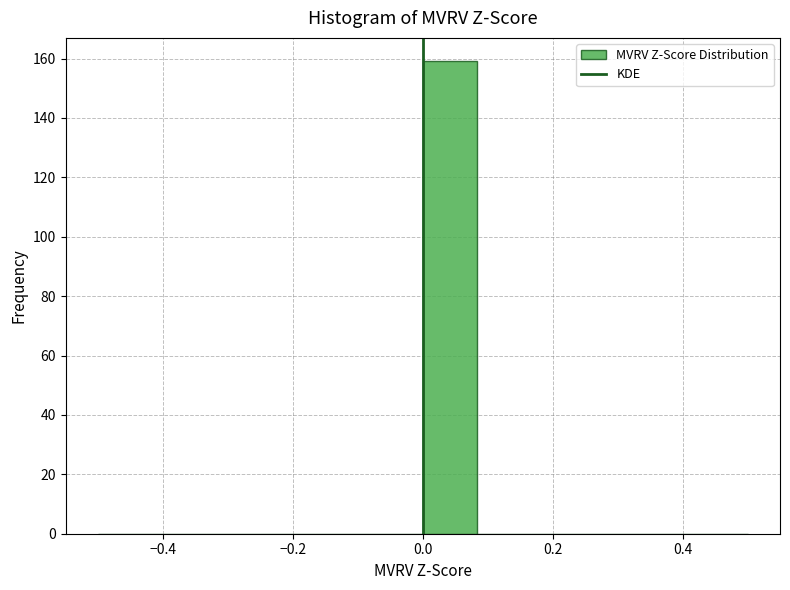

Reading left to right, list every bar in this chart as the range it spans on the x-axis followed by its height. Neither the bar edges nor the heights are printed on the chart, so give them approximately, as read against the axes.

-0.50 to -0.42: 0
-0.42 to -0.34: 0
-0.34 to -0.24: 0
-0.24 to -0.16: 0
-0.16 to -0.08: 0
-0.08 to 0.00: 0
0.00 to 0.08: 160
0.08 to 0.16: 0
0.16 to 0.26: 0
0.26 to 0.34: 0
0.34 to 0.42: 0
0.42 to 0.50: 0